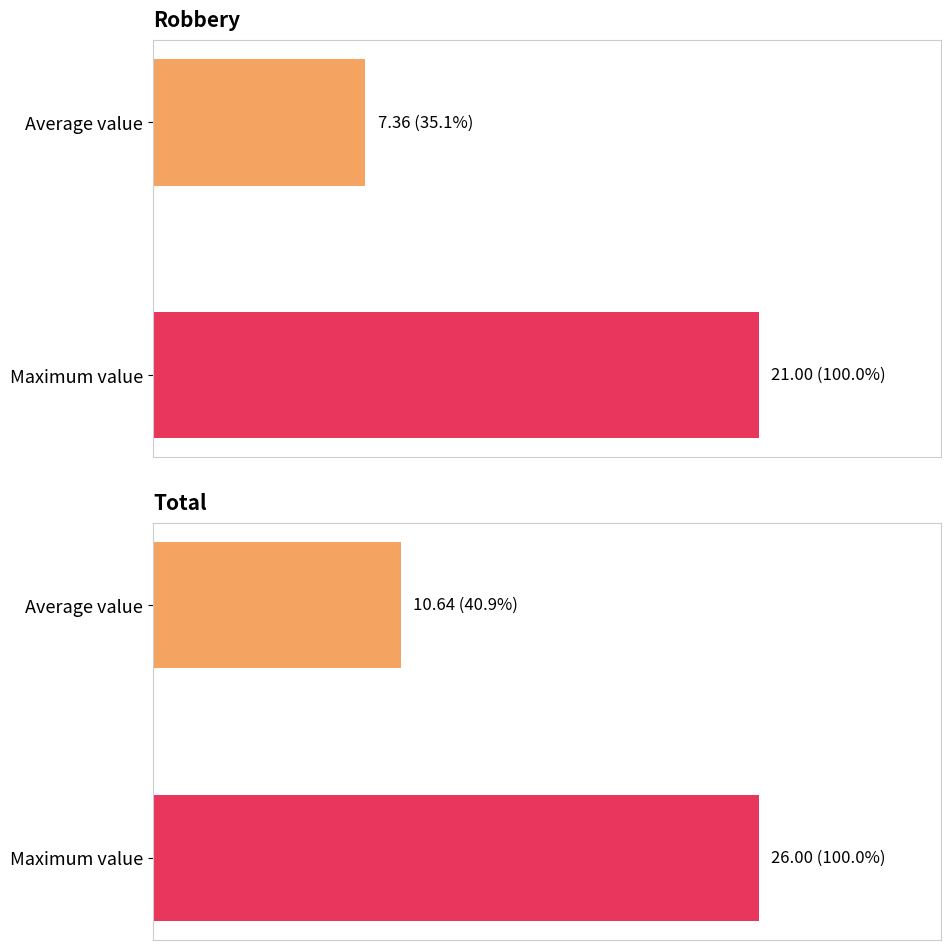

The value of Total at Average value is 10.6. True or false?

True